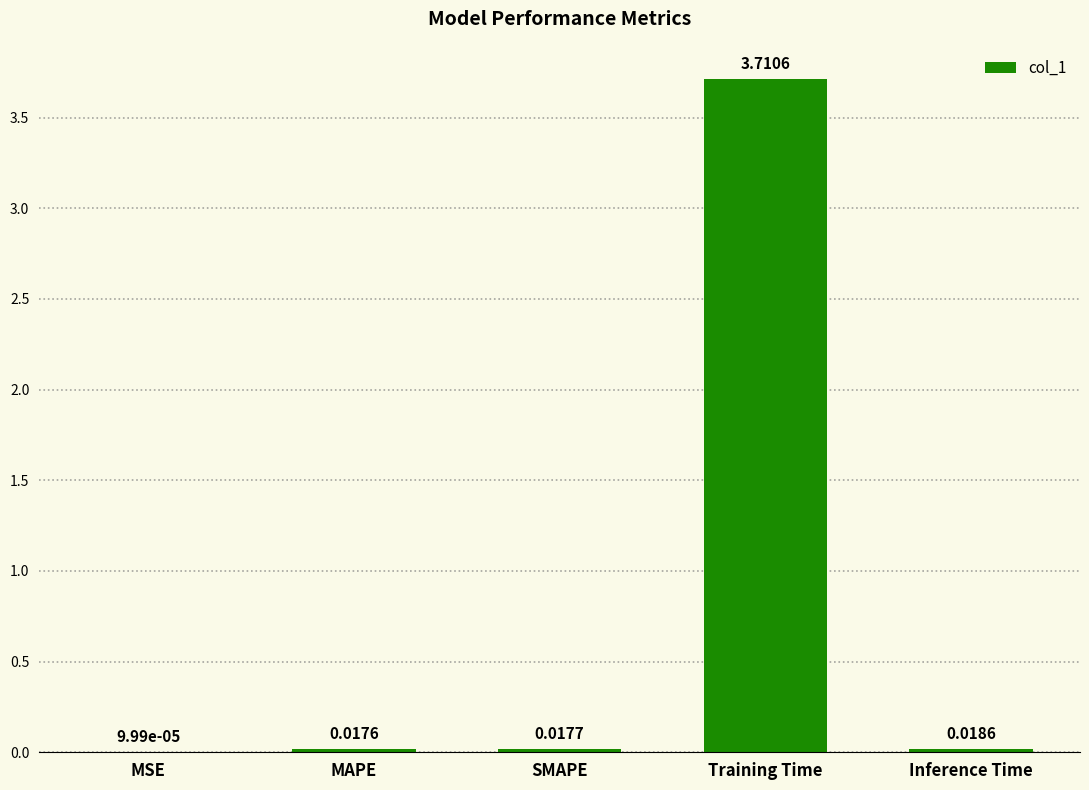

Which label corresponds to the largest value in the chart?

Training Time